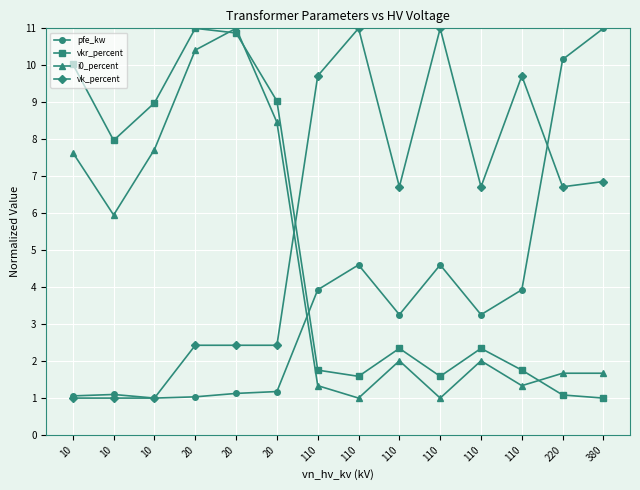

Where is pfe_kw nearest to the value 6?

110